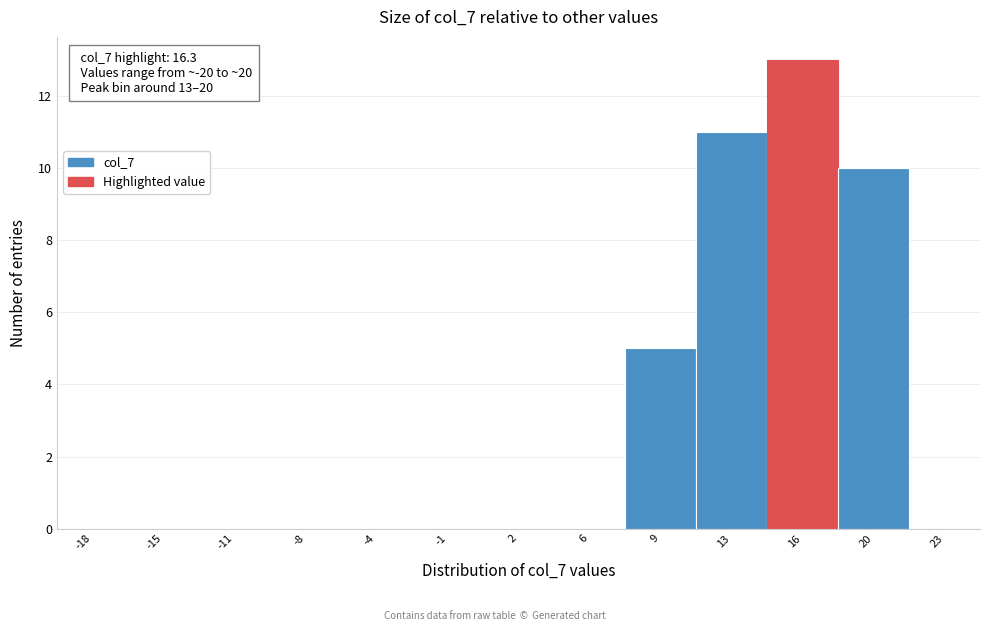

Reading right to left, extract all data points from this chart.

23=0	20=10	16=13	13=11	9=5	6=0	2=0	-1=0	-4=0	-8=0	-11=0	-15=0	-18=0